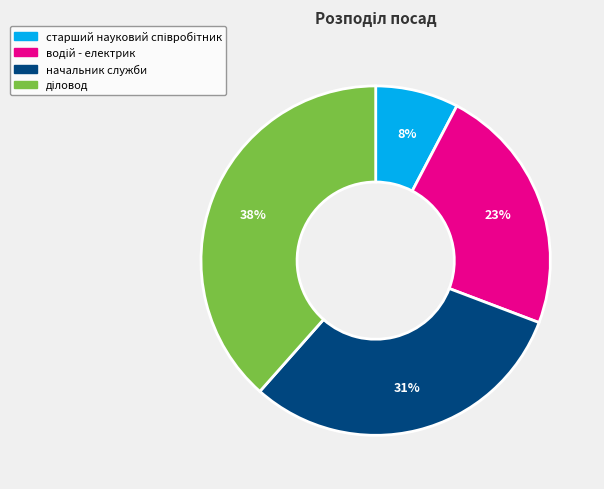

To the nearest percent, what is the average slice percentage?

25%